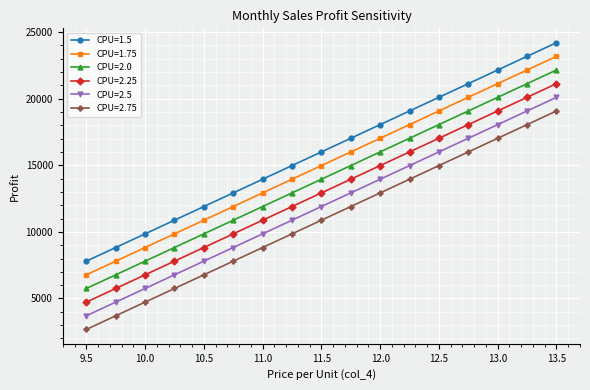

How many lines are shown in the chart?

6